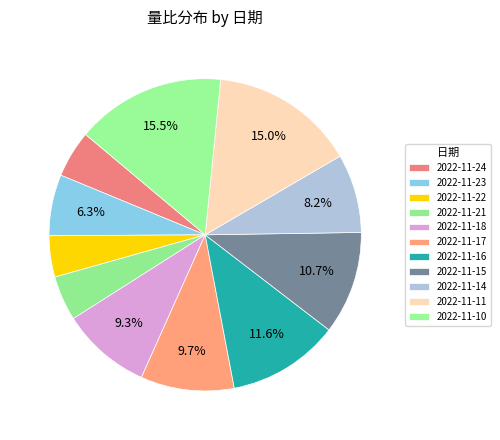

What is the smallest slice in the pie chart?

2022-11-22